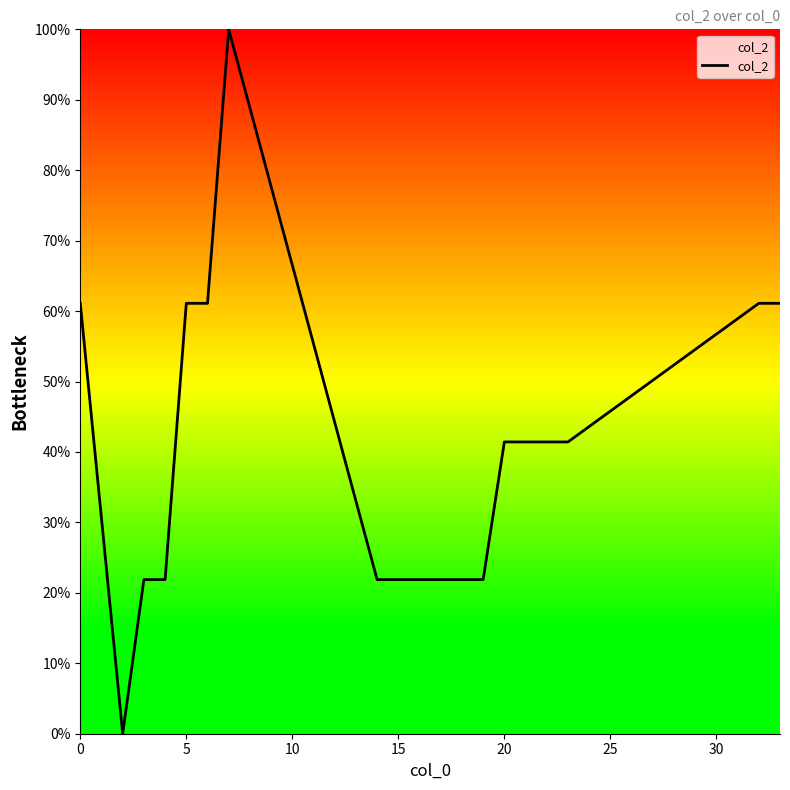

Count the number of categories in the chart.

19